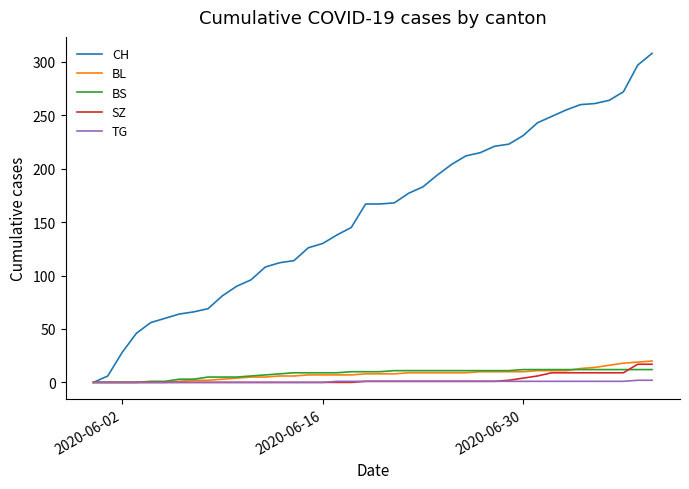

Which series has the widest spread of values?

CH